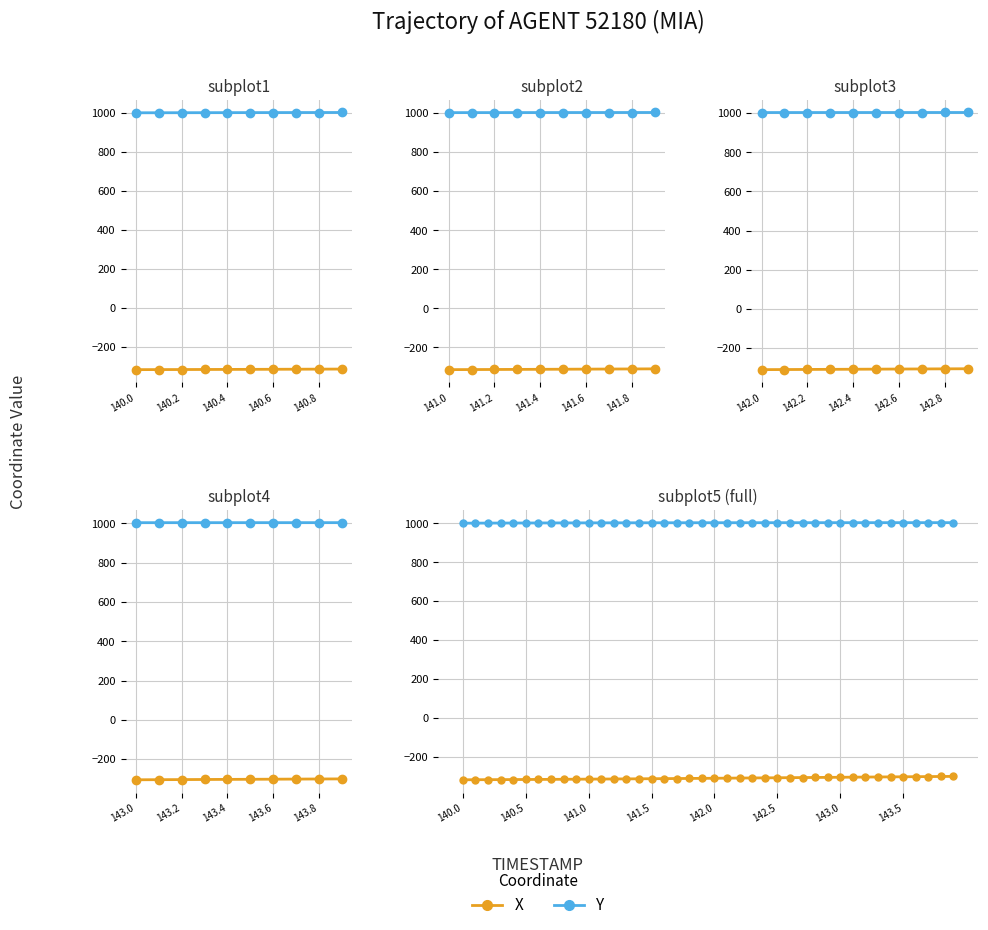

How many series are shown in this chart?

2